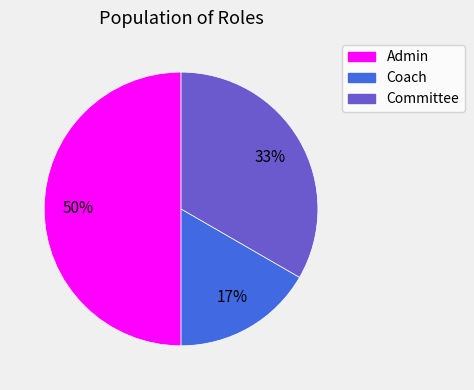

Is Coach the majority of the pie?

No